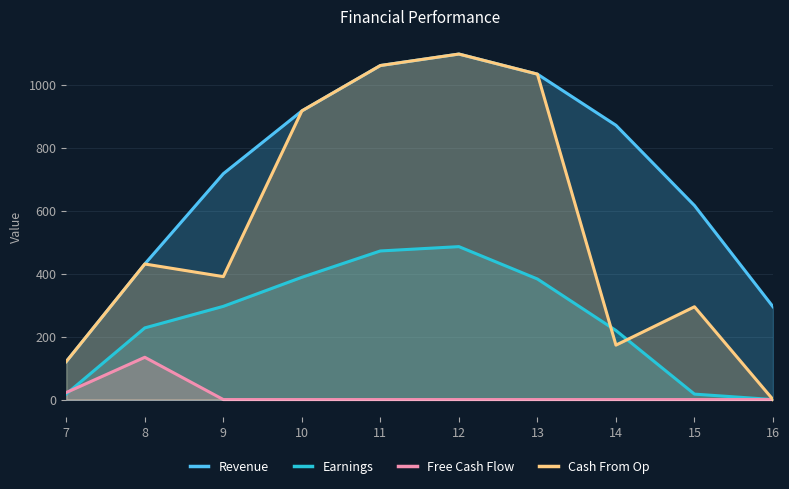

Between 8 and 13, which series saw the biggest shift?

Revenue